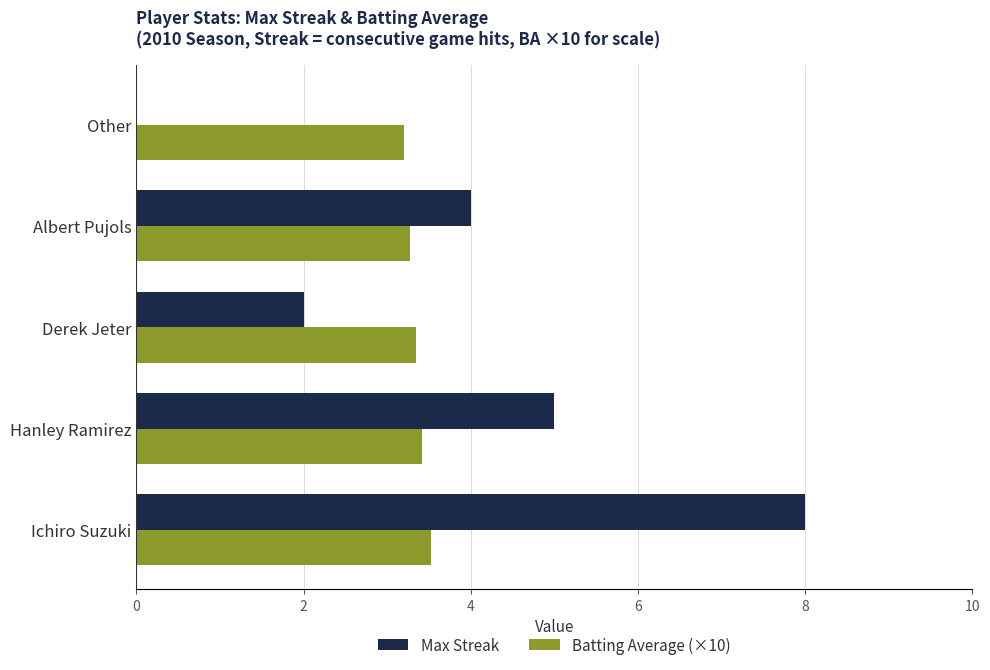

What is the total value across all series at Hanley Ramirez?

8.4